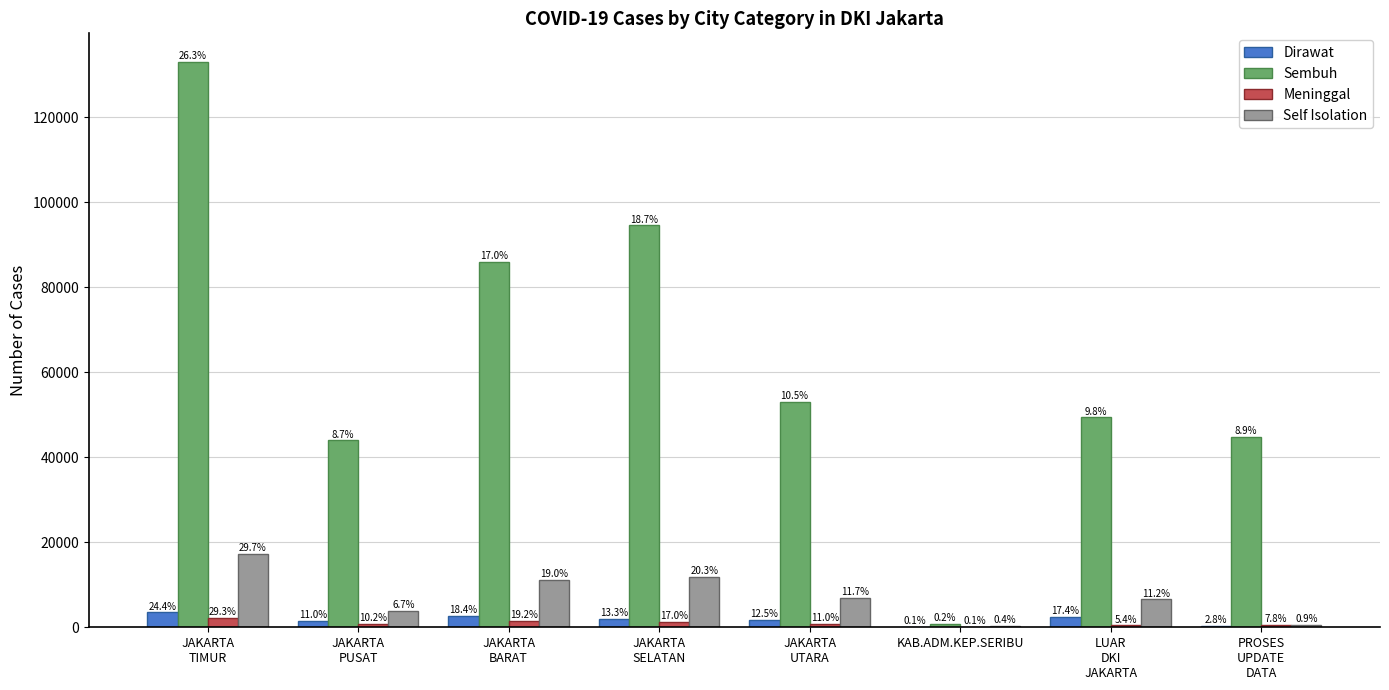

What are all the series names shown in the legend?

Dirawat, Sembuh, Meninggal, Self Isolation